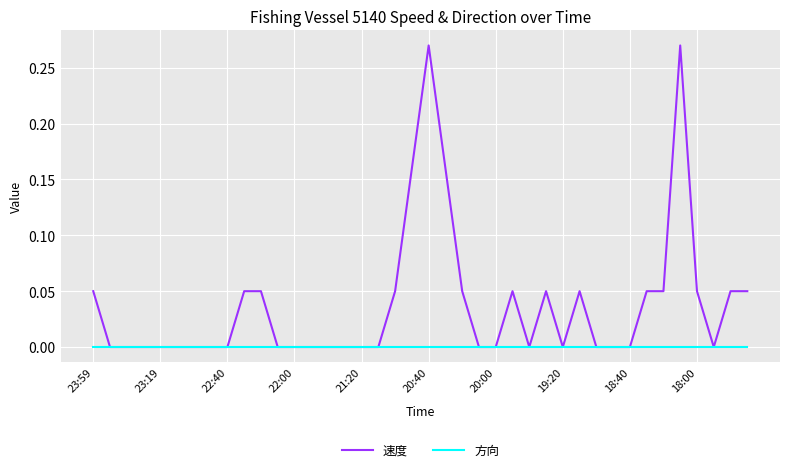

Rank the series by their maximum value, from lowest to highest.

方向, 速度